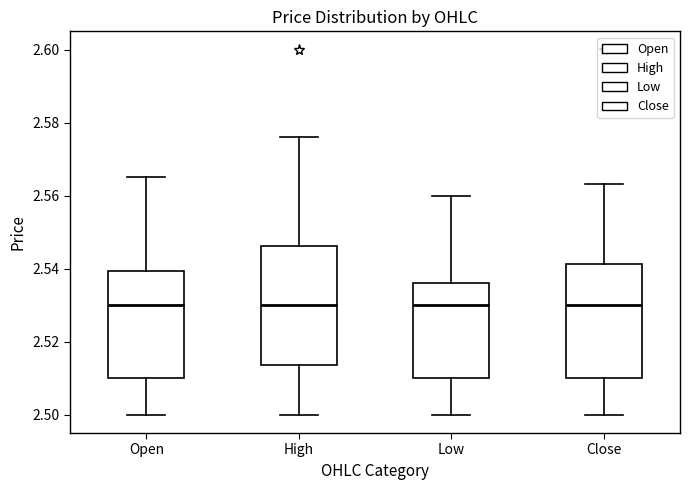

Reading left to right, read every box against the y-axis: the position of its median line, the range the box covers, and the ends of its whiskers. The values are not printed on the chart, so give them approximately, as read against the axis.

Open: median 2.530, box 2.510 to 2.540, whiskers 2.500 to 2.566
High: median 2.530, box 2.514 to 2.546, whiskers 2.500 to 2.576
Low: median 2.530, box 2.510 to 2.536, whiskers 2.500 to 2.560
Close: median 2.530, box 2.510 to 2.542, whiskers 2.500 to 2.564